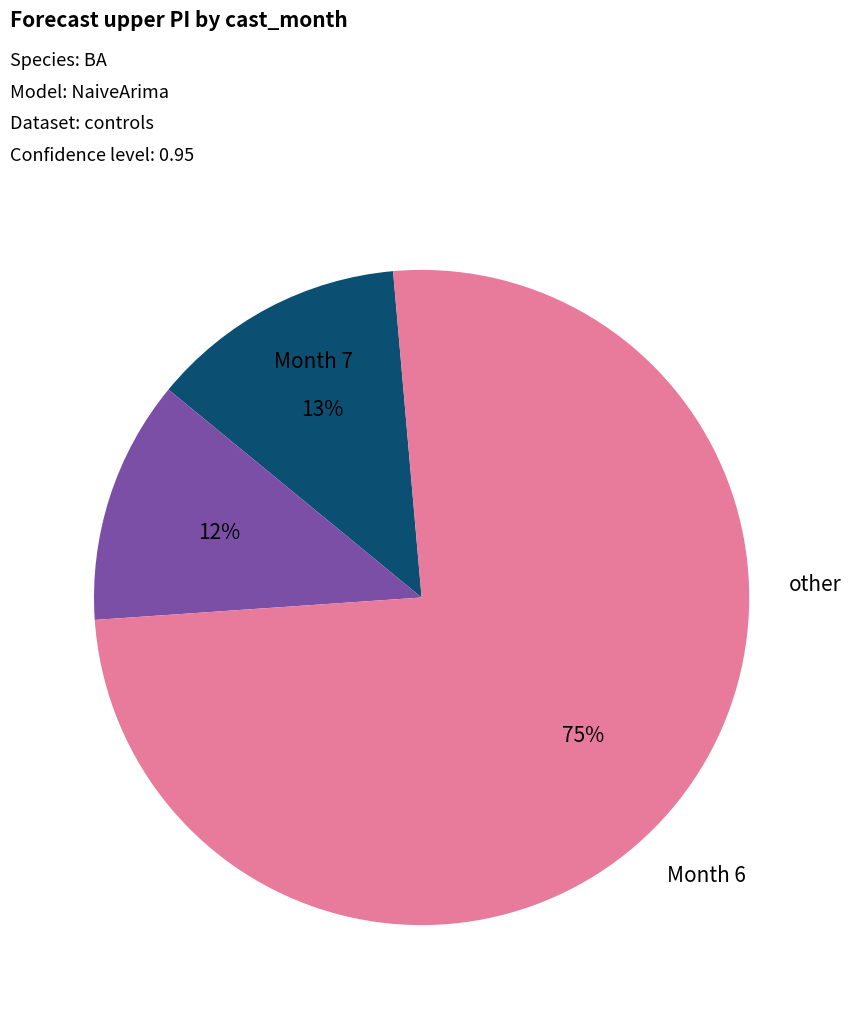

Does any single category account for the majority?

Yes